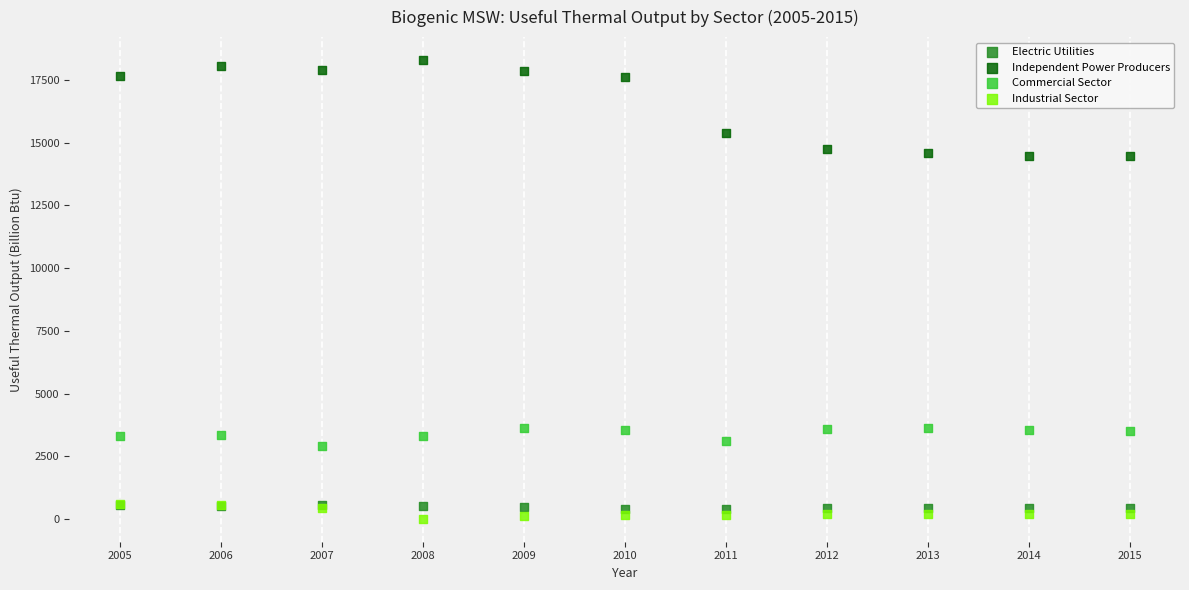

Which series reaches the maximum Y coordinate?

Independent Power Producers